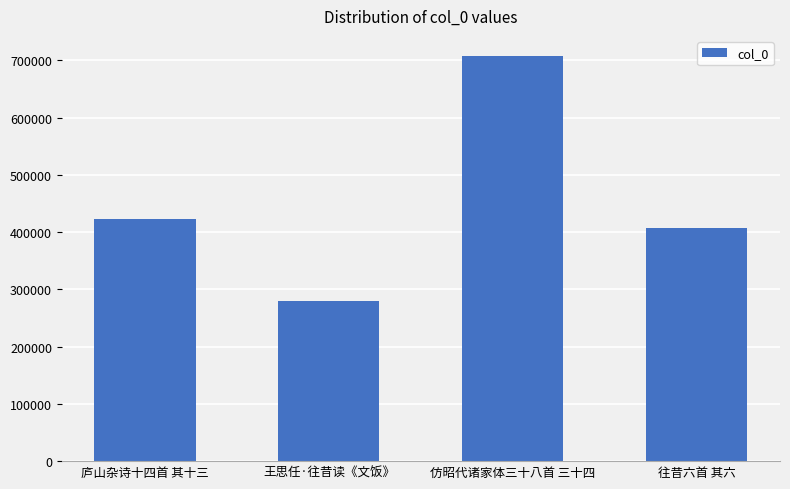

At which label is the value closest to 493663?

庐山杂诗十四首 其十三